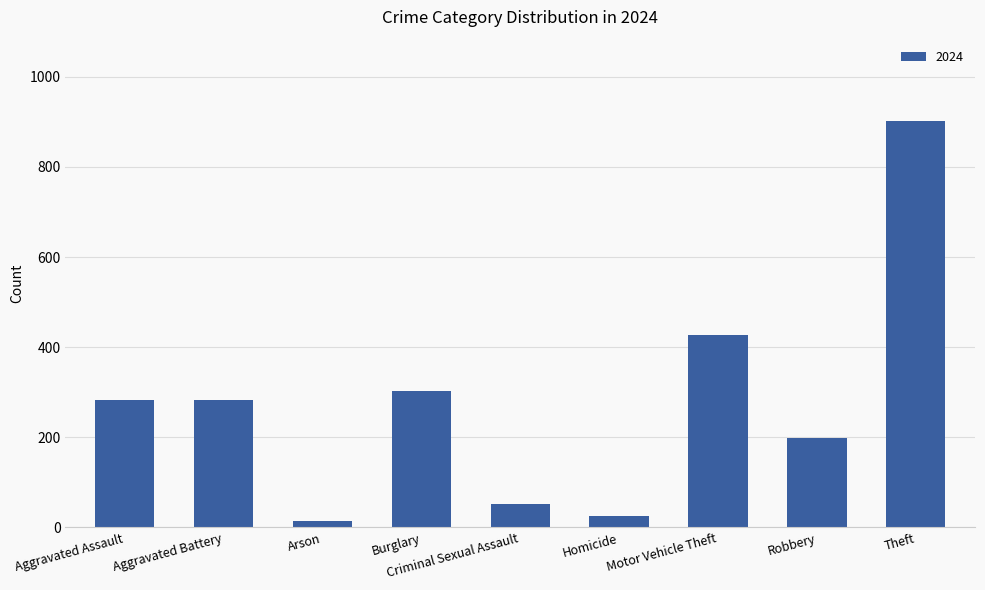

Where is the data nearest to the value 458?

Motor Vehicle Theft